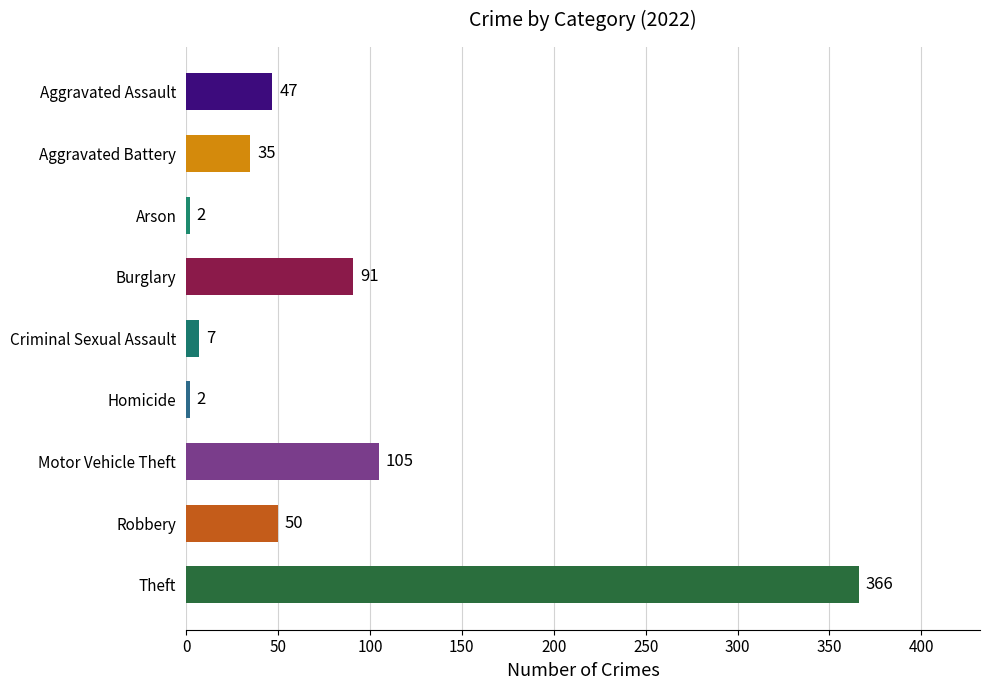

What is the label of the 3rd bar from the top?

Arson